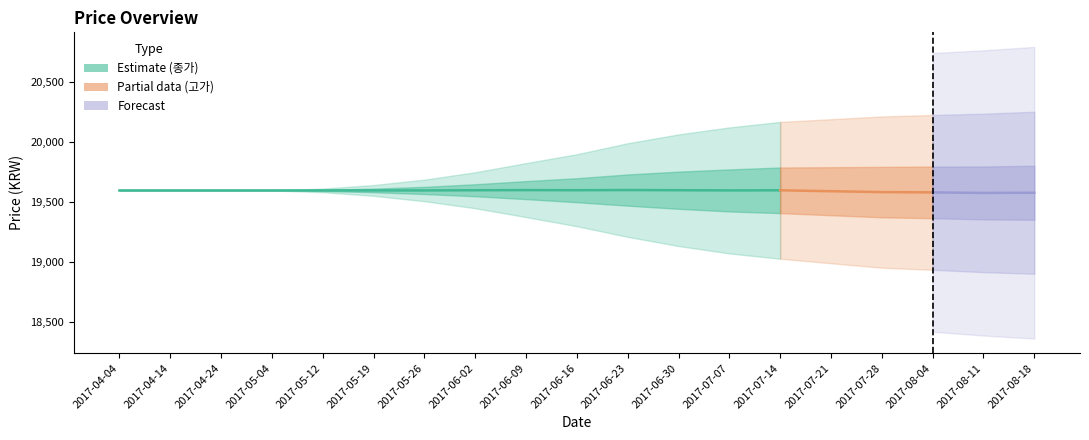

Does the chart have visible grid lines?

No